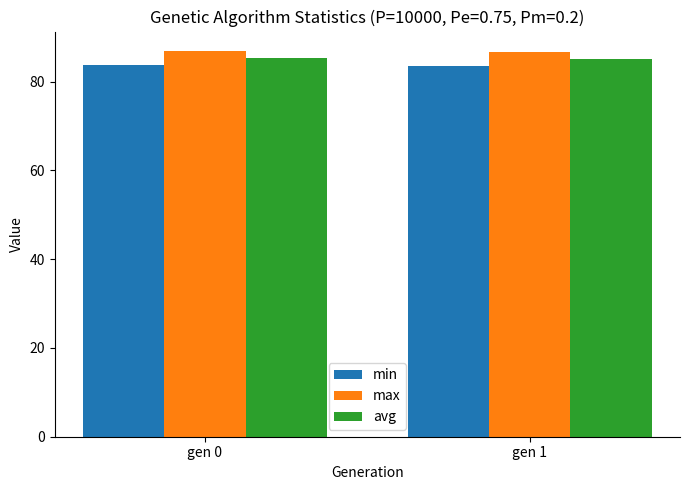

What is the difference between the avg values at gen 0 and gen 1?

0.2